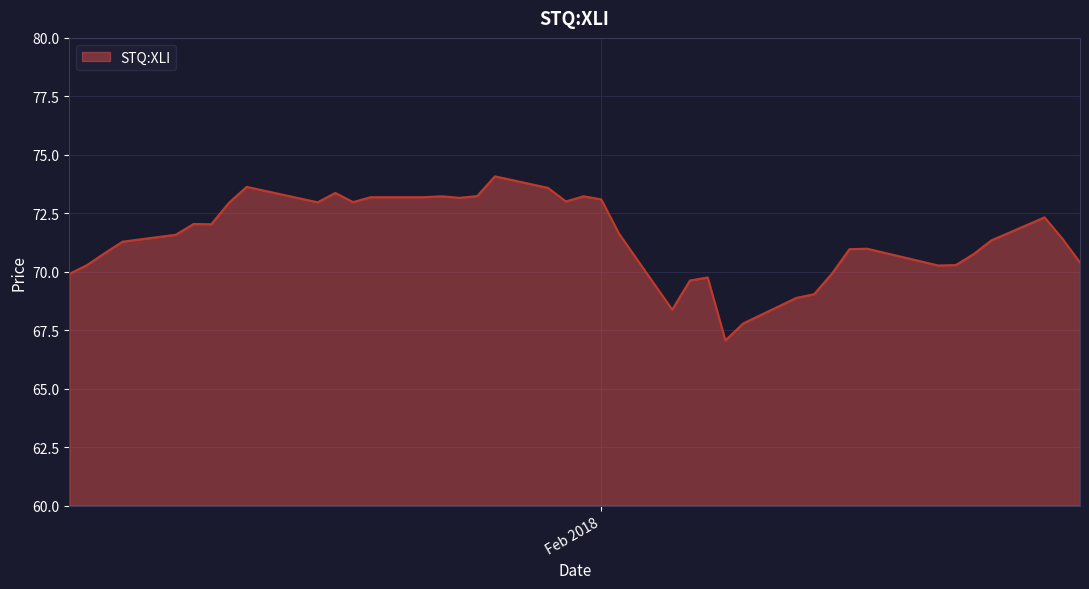

What is the difference between the maximum and minimum values?

7.0